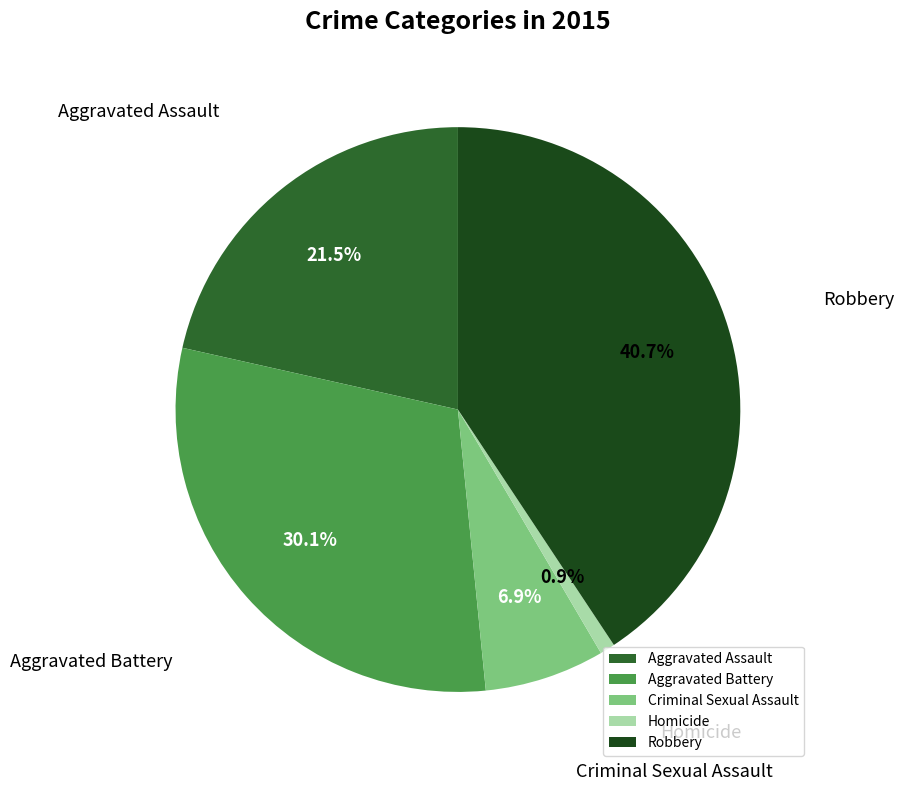

Which slice is the smallest?

Homicide